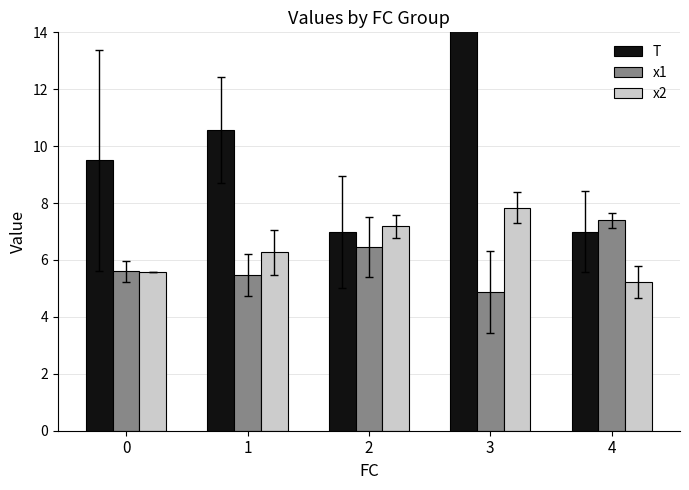

What is the difference between the second highest and second lowest values in the x1 series?

1.0